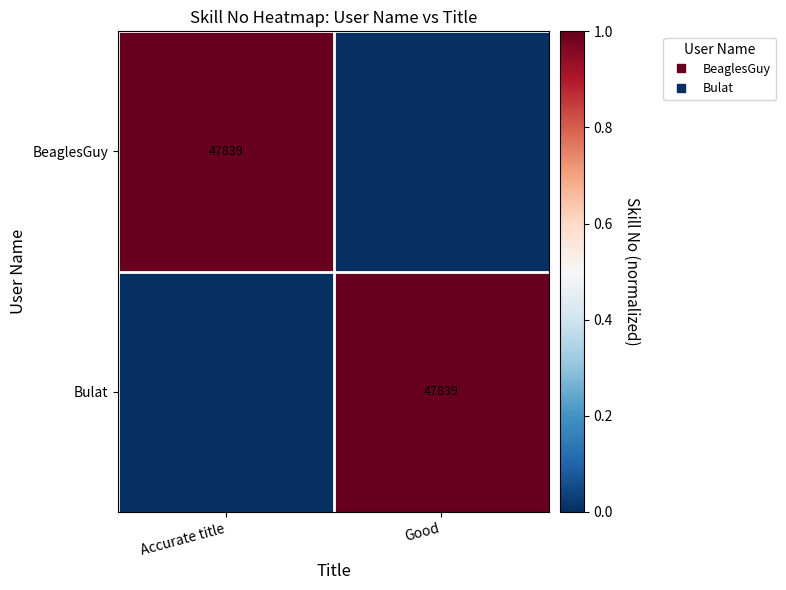

At how many categories does at least one series exceed 0?

2